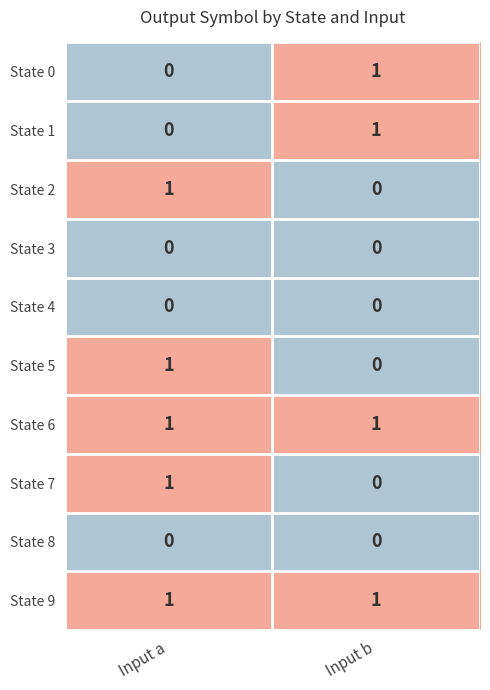

Is the value of State 7 at Input b greater than the value of State 2 at Input a?

No